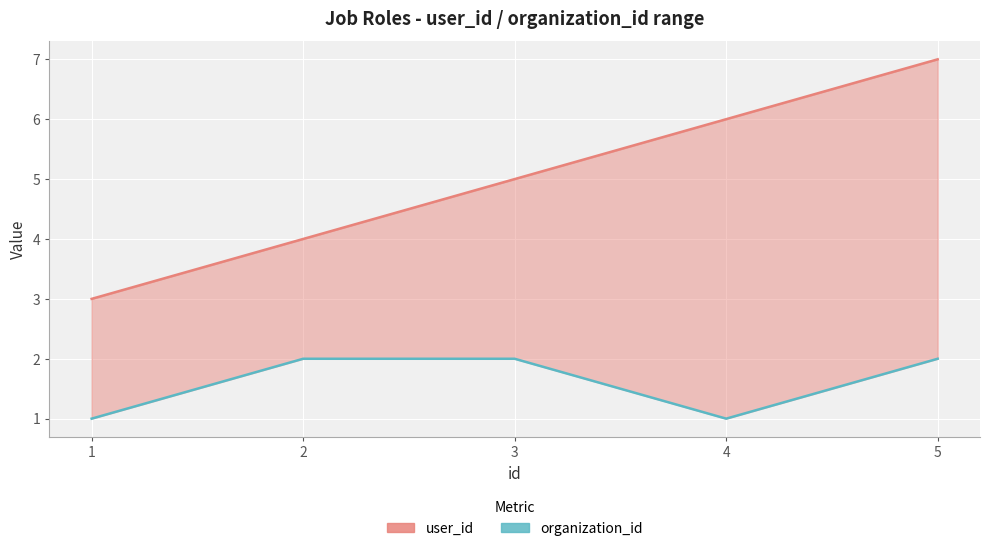

True or false: organization_id has more than 1 interior local peaks.

False